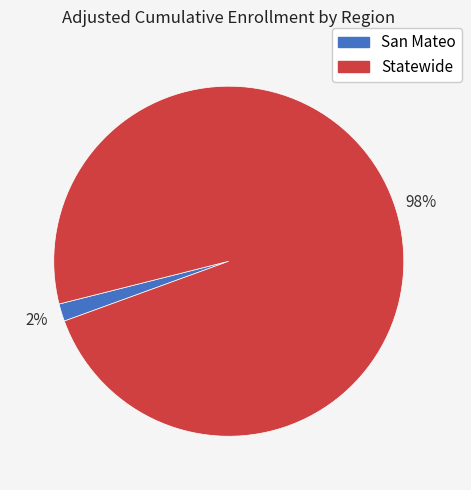

True or false: Statewide accounts for 98% of the total.

True